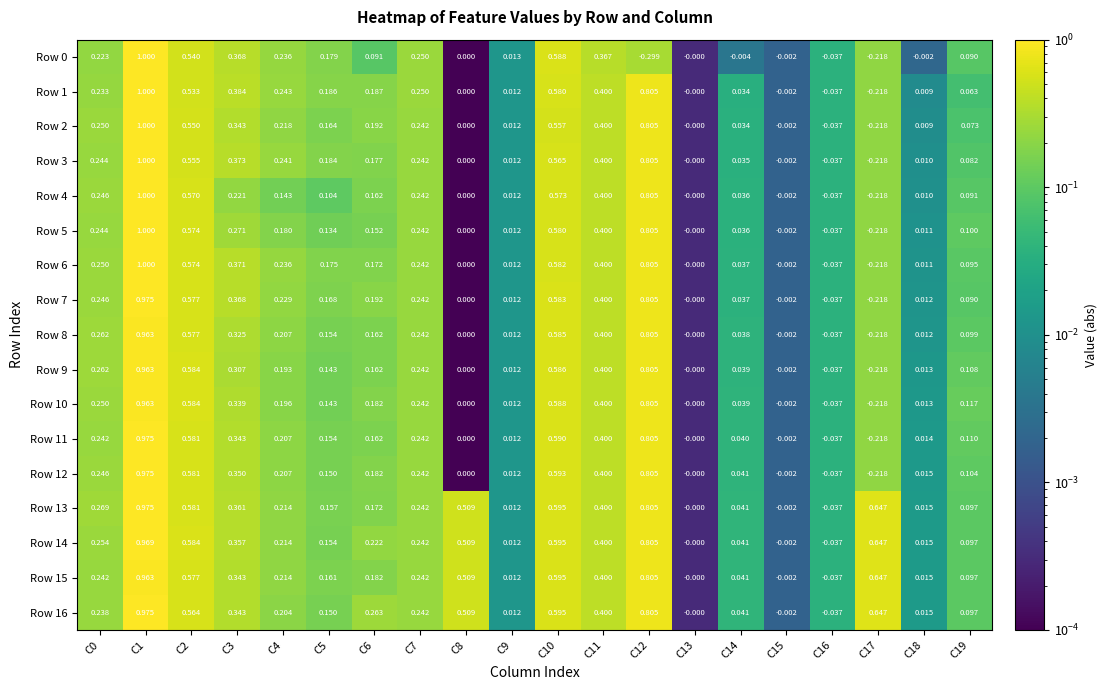

Is the value of Row 6 at C7 greater than the value of Row 12 at C0?

No